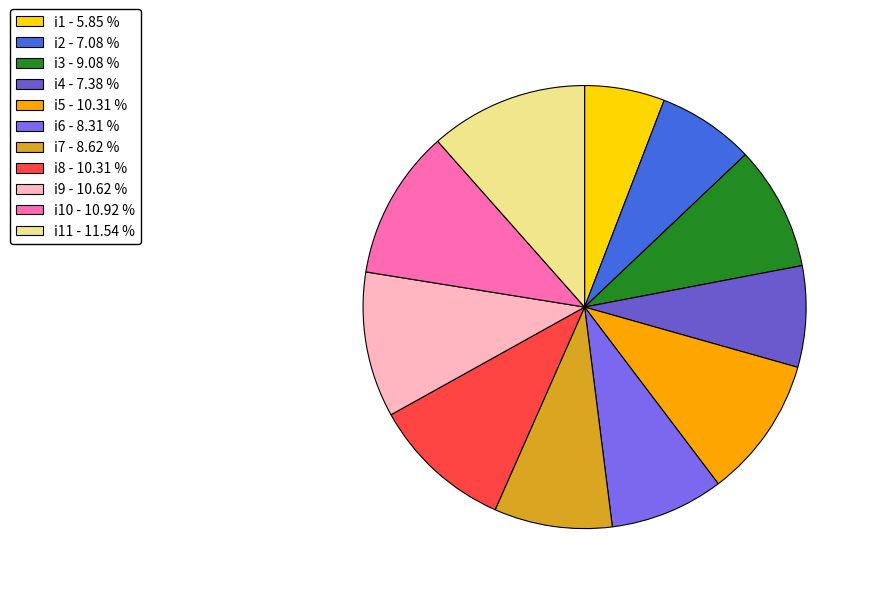

What is the smallest slice in the pie chart?

i1